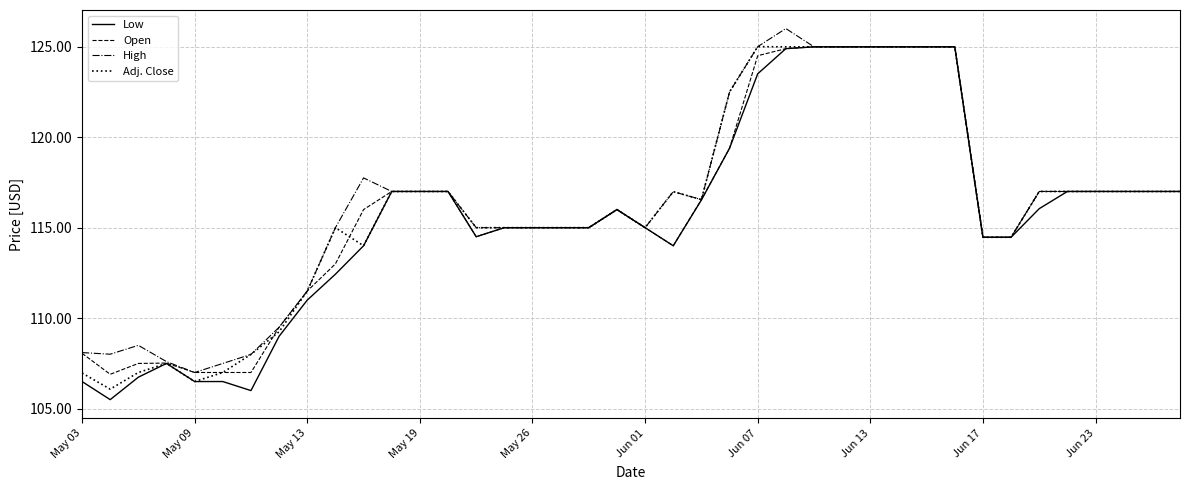

What is the lowest value of the Low series?

105.5